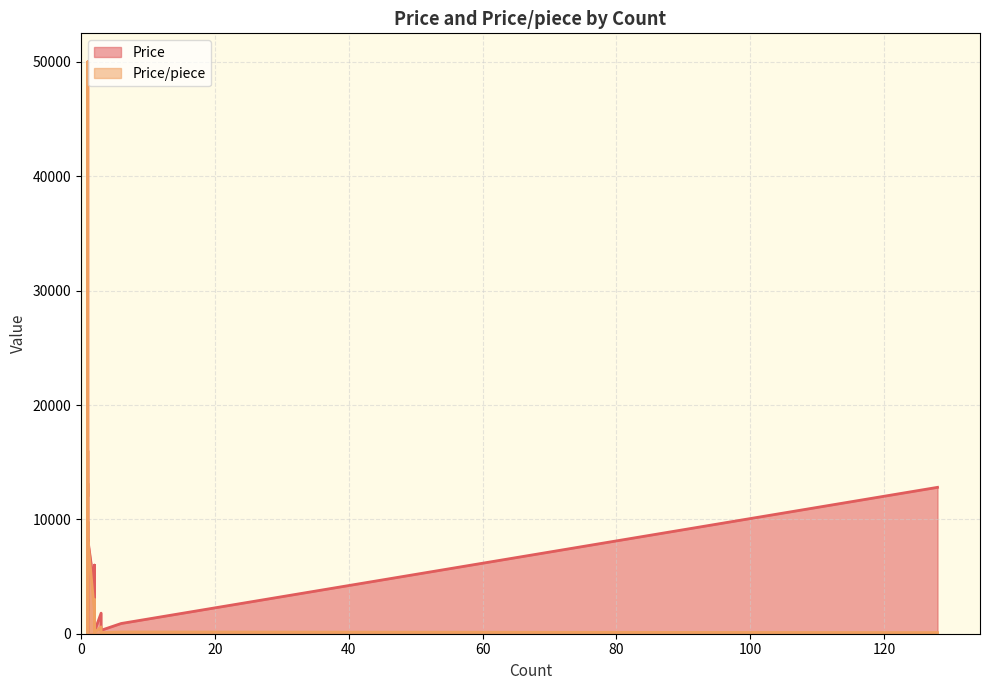

What are all the series names shown in the legend?

Price, Price/piece